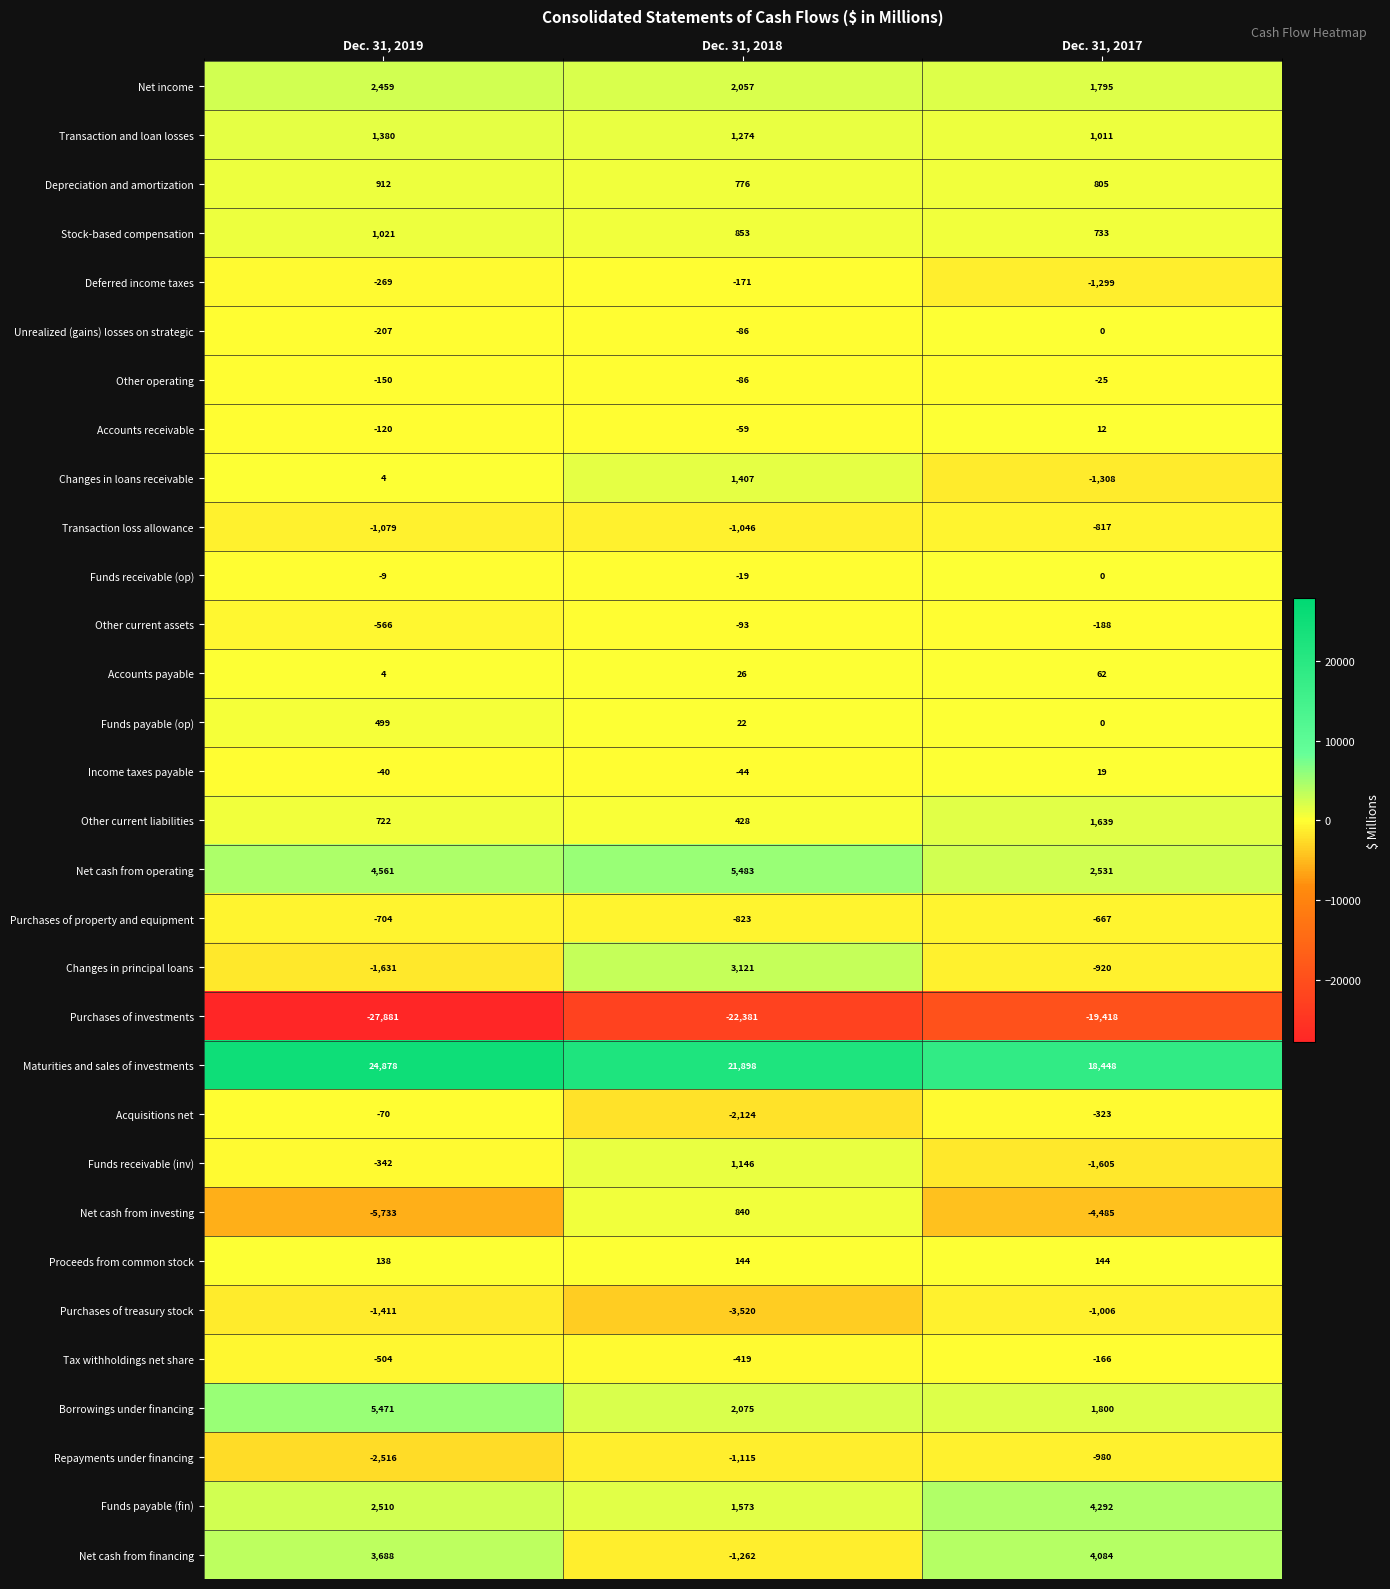

List the labels in order of Other current liabilities value, largest first.

Dec. 31, 2017, Dec. 31, 2019, Dec. 31, 2018